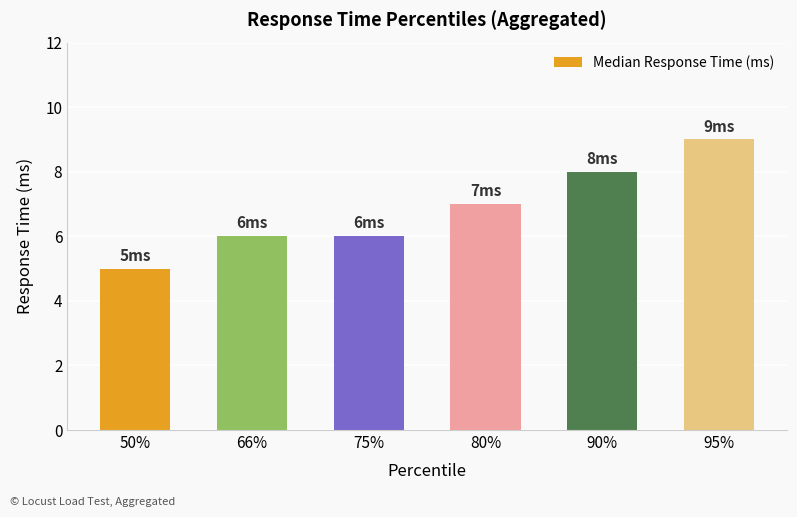

The chart shows a value of 5 at 50%. True or false?

True